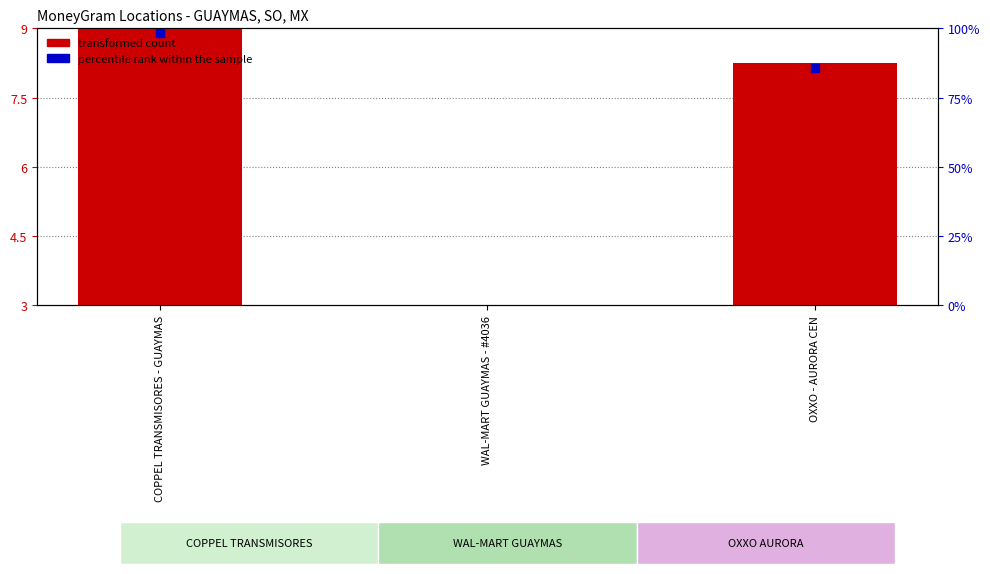

Is it true that the value at OXXO - AURORA CEN is 8.2?

True